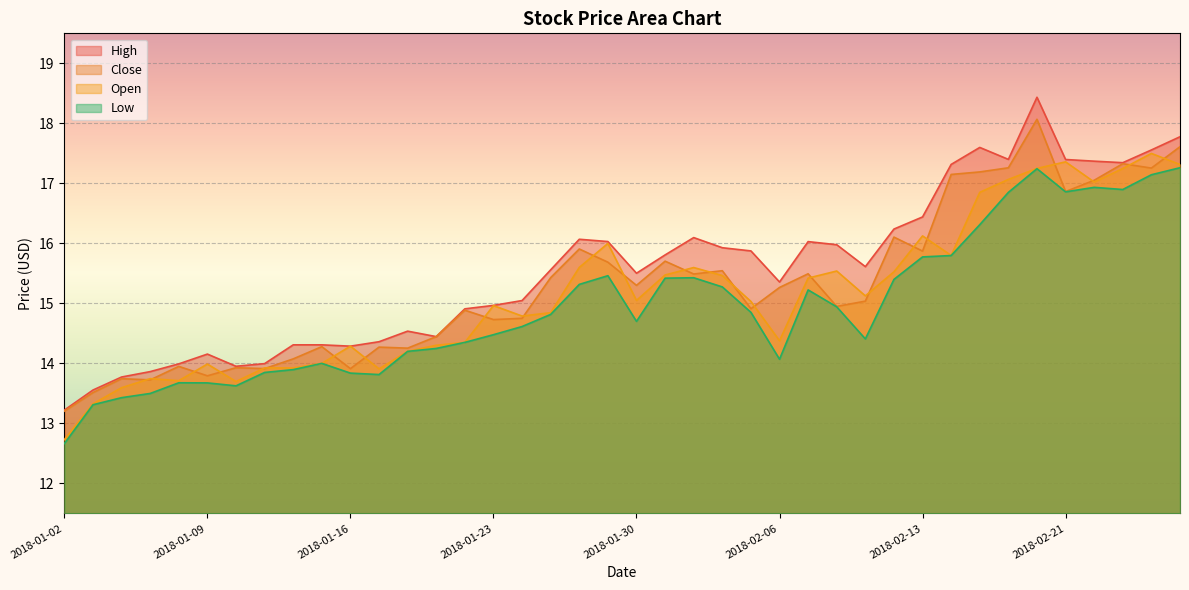

List the series in order of their overall mean, highest first.

High, Close, Open, Low